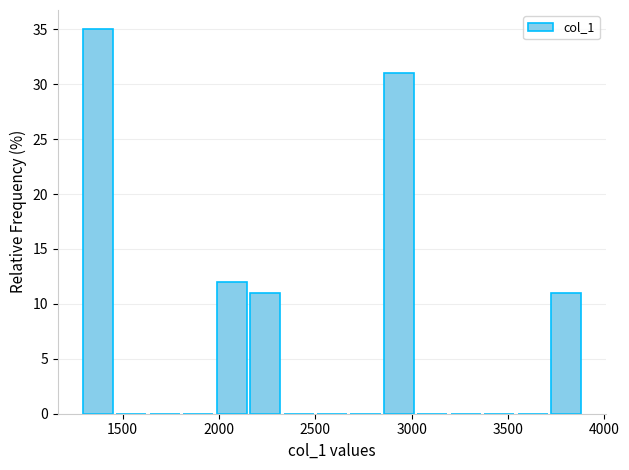

Around what value on the x-axis is the tallest bar? Give the approximate position of its centre, as read against the axis.

1350